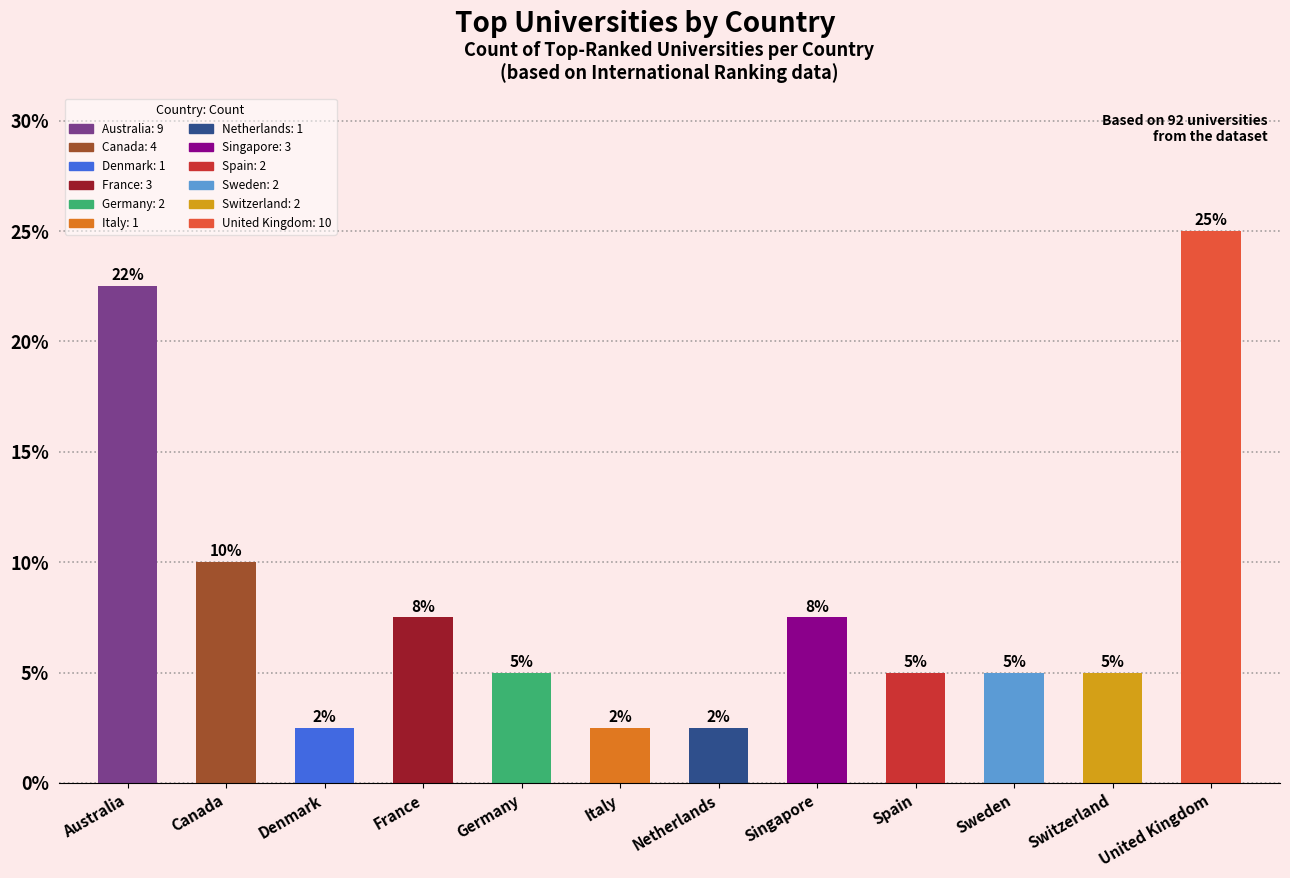

Where is the data nearest to the value 5?

Canada